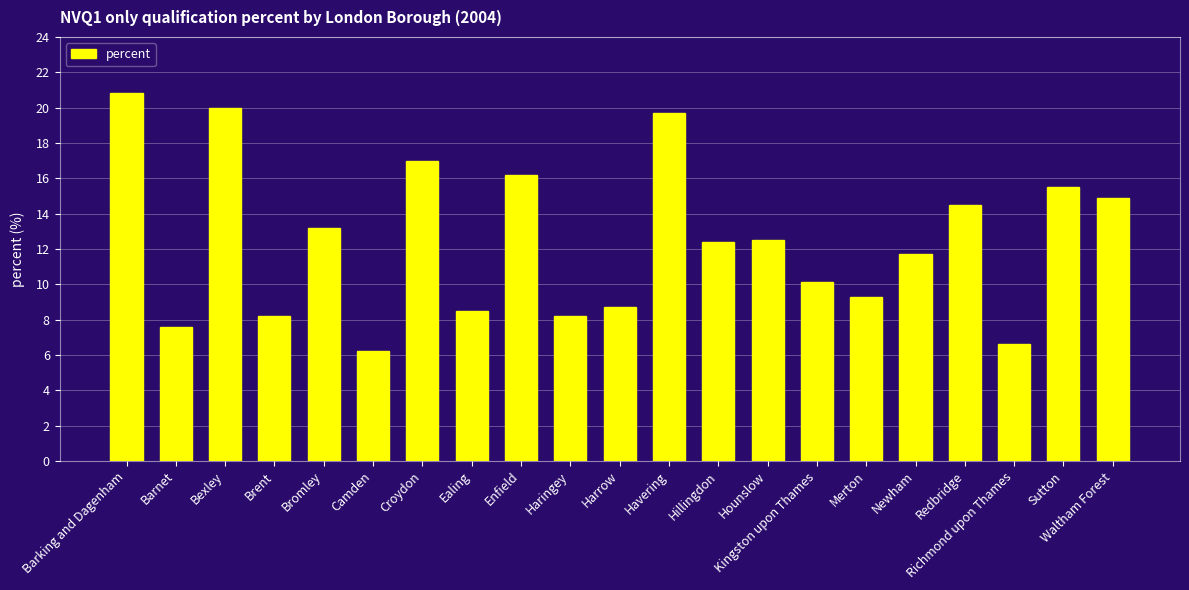

Where does the data first go above 12?

Barking and Dagenham